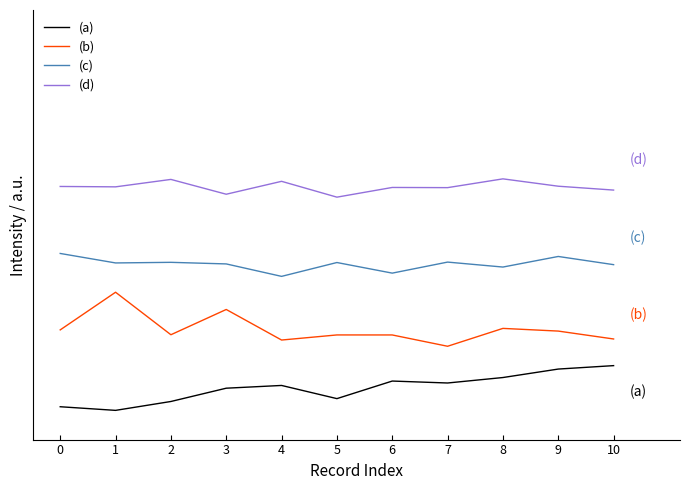

At which category is the sum across all series the highest?

9